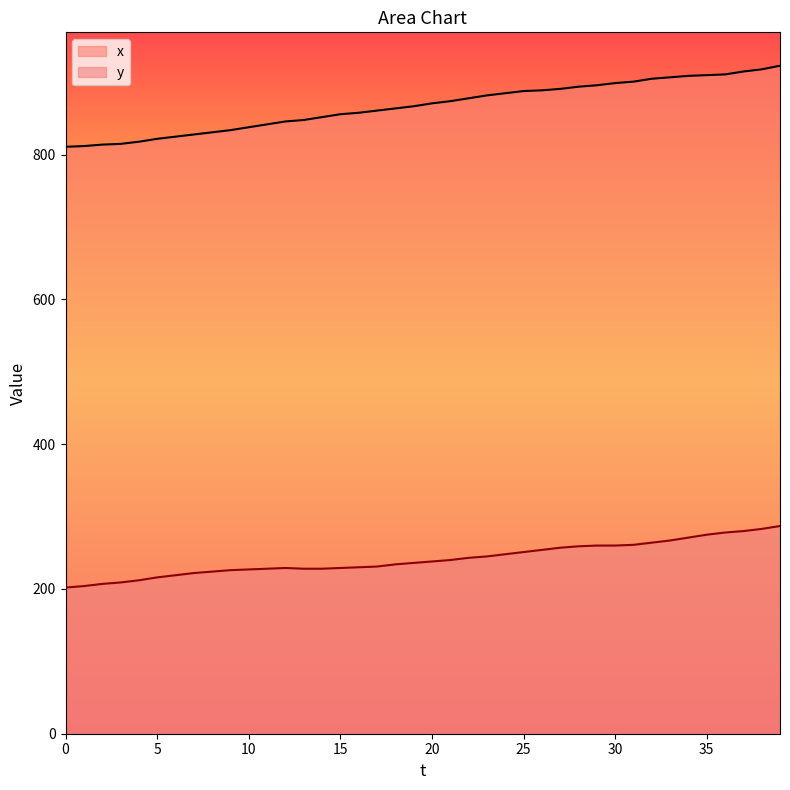

What is the value of the x point at the 31st from the left?

899